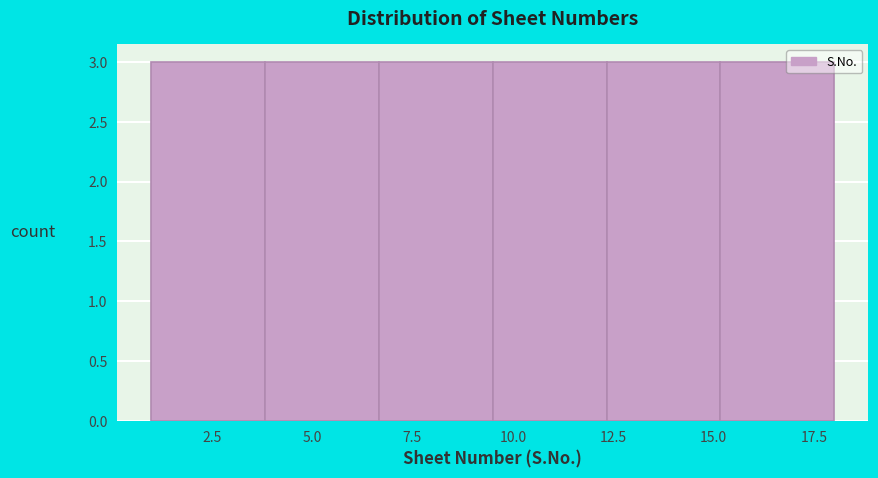

Reading left to right, transcribe this chart: for each bar, give the range it covers on the x-axis and its height. Neither the bar edges nor the heights are printed on the chart, so give them approximately, as read against the axes.

1.0 to 4.0: 3
4.0 to 6.5: 3
6.5 to 9.5: 3
9.5 to 12.5: 3
12.5 to 15.0: 3
15.0 to 18.0: 3